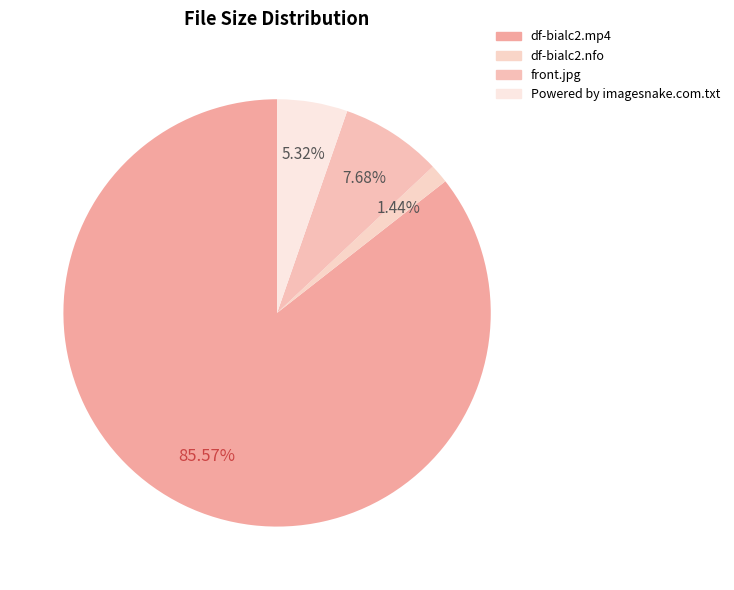

To the nearest percent, what portion does front.jpg represent?

8%